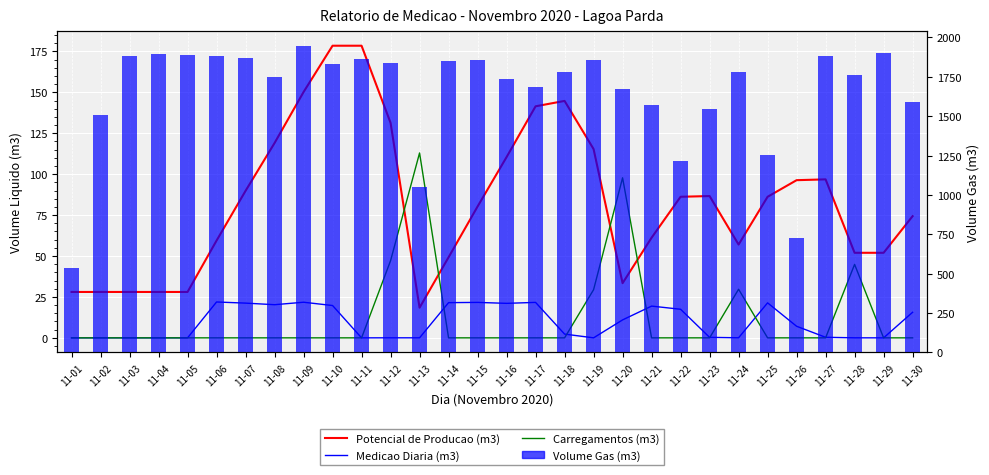

List the labels in order of Volume Gas (m3) value, largest first.

11-09, 11-29, 11-04, 11-05, 11-27, 11-03, 11-06, 11-07, 11-11, 11-15, 11-19, 11-14, 11-12, 11-10, 11-24, 11-18, 11-28, 11-08, 11-16, 11-17, 11-20, 11-30, 11-21, 11-23, 11-02, 11-25, 11-22, 11-13, 11-26, 11-01